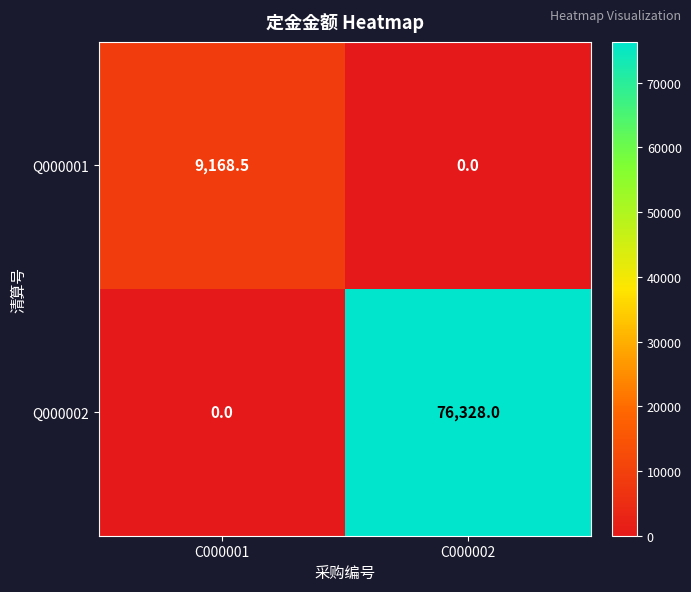

Where is Q000001 nearest to the value 4584?

C000002